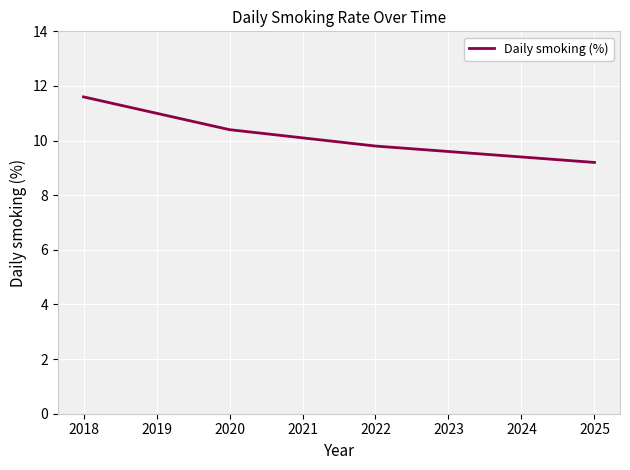

Where does the data first go above 10?

2018